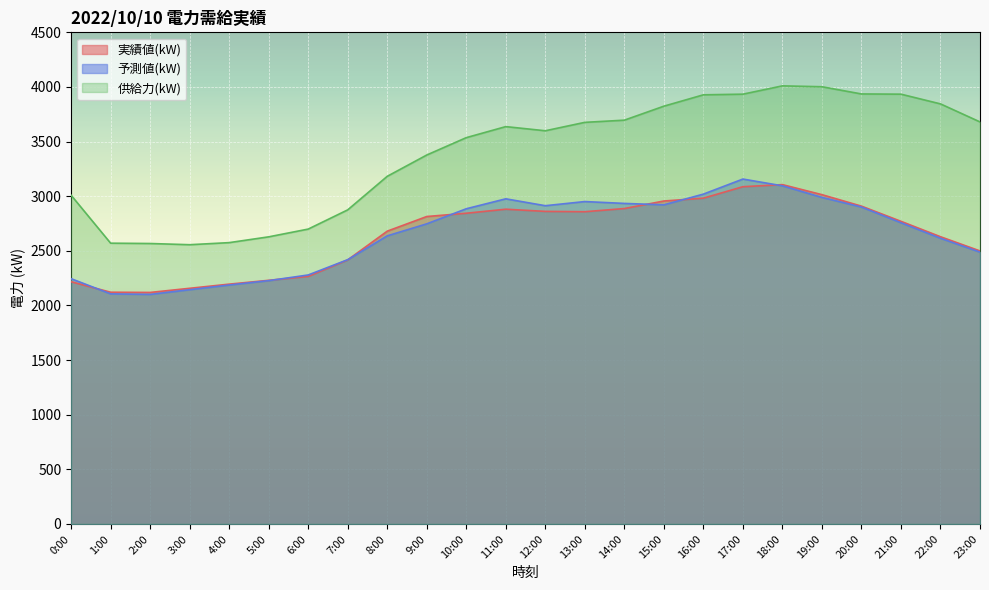

Count the number of categories in the chart.

24